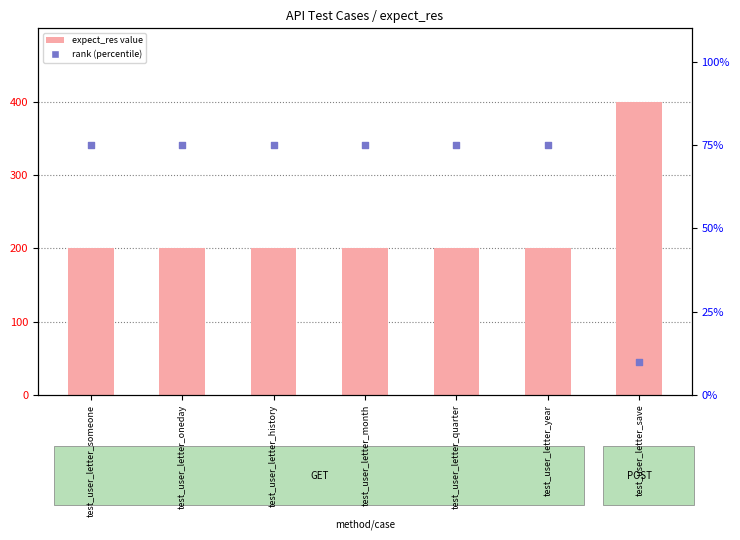

Which series has the largest total across all categories?

expect_res (value)